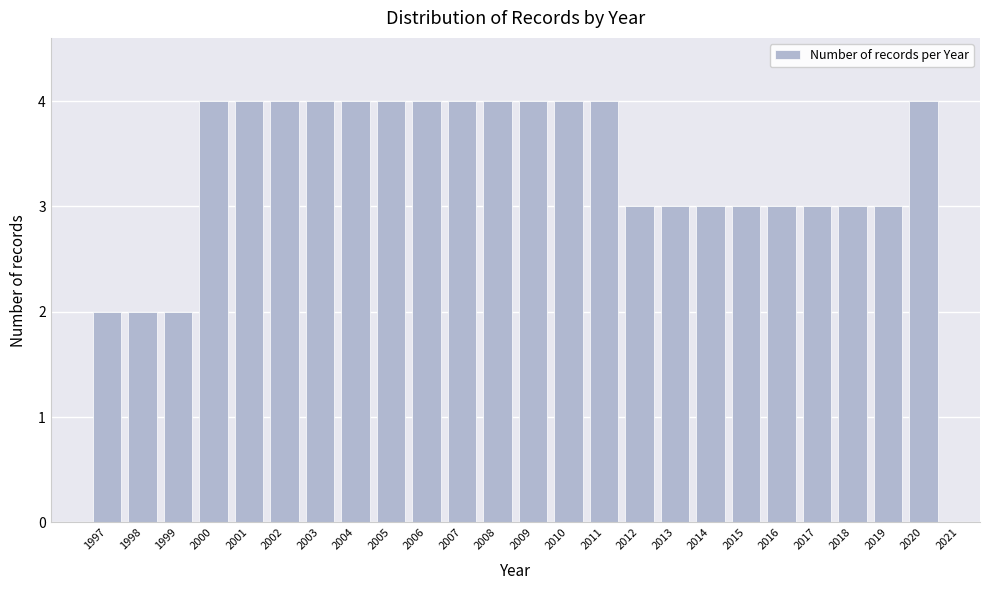

Reading left to right, transcribe all the data shown in this chart.

1997=2	1998=2	1999=2	2000=4	2001=4	2002=4	2003=4	2004=4	2005=4	2006=4	2007=4	2008=4	2009=4	2010=4	2011=4	2012=3	2013=3	2014=3	2015=3	2016=3	2017=3	2018=3	2019=3	2020=4